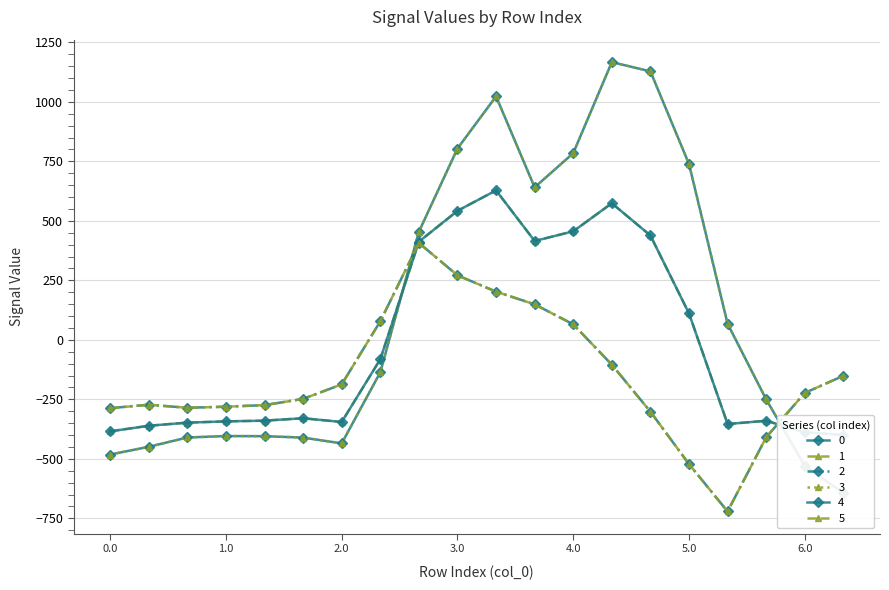

Is it true that 2 equals -396.3 at 4.2?

False